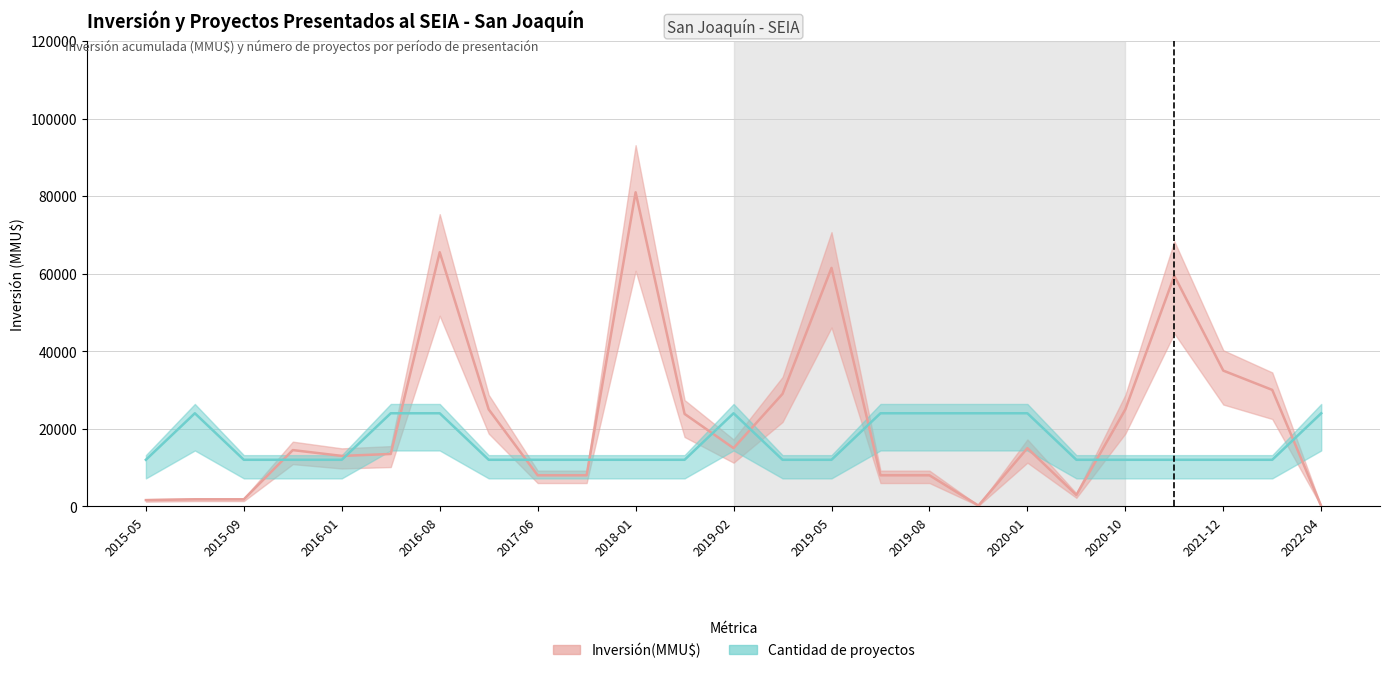

True or false: Inversión(MMU$) por año has a value of 8000 at 2017-09.

True